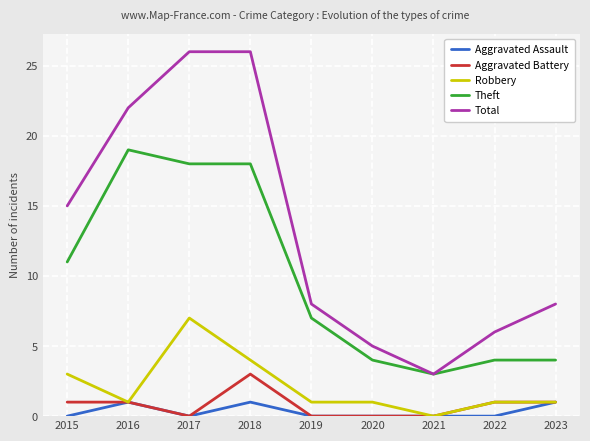

Which series has the largest total across all categories?

Total